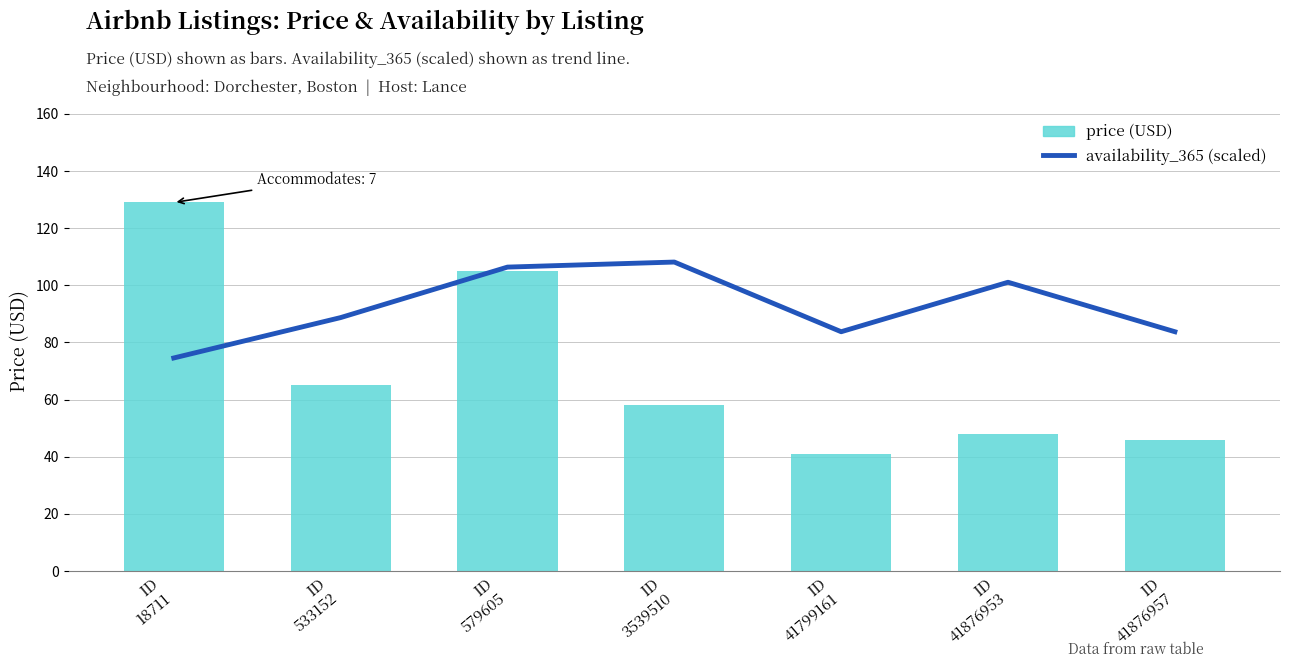

Reading left to right, transcribe all the data shown in this chart.

availability_365 (scaled): 74.6	88.7	106.4	108.1	83.8	101.1	83.8
price: 129.0	65.0	105.0	58.0	41.0	48.0	46.0